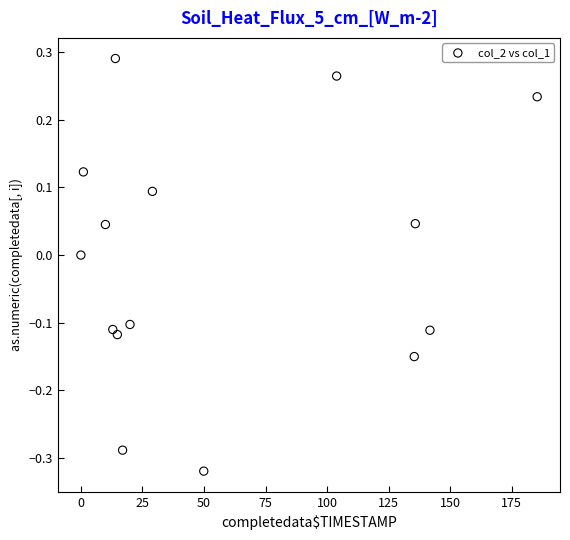

What is the range of Y values (max minus min)?

0.6